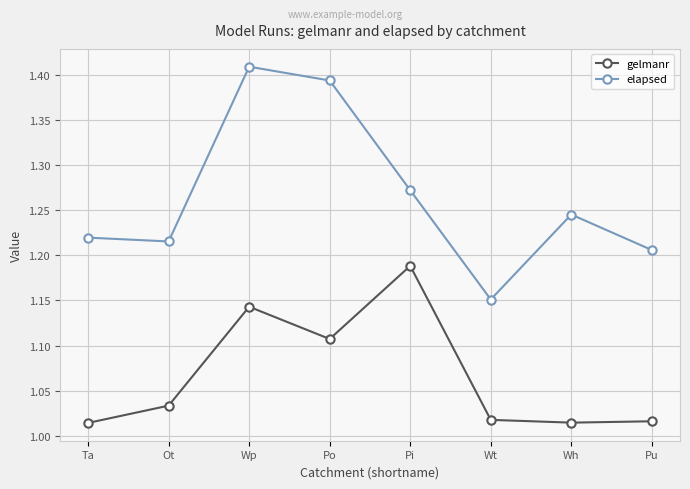

True or false: elapsed has a value of 1.9 at Wh.

False